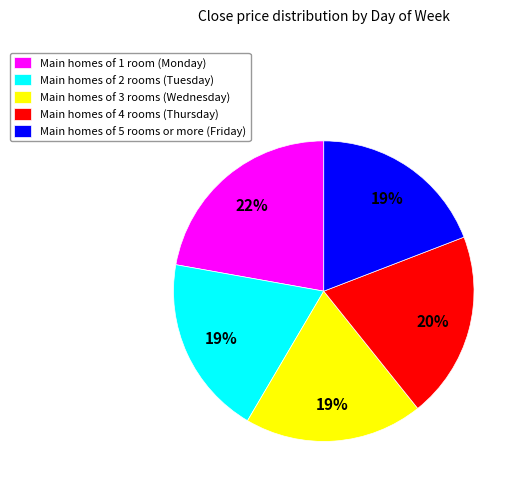

Approximately how many times larger is the value at Main homes of 2 rooms (Tuesday) compared to Main homes of 3 rooms (Wednesday)?

1.0